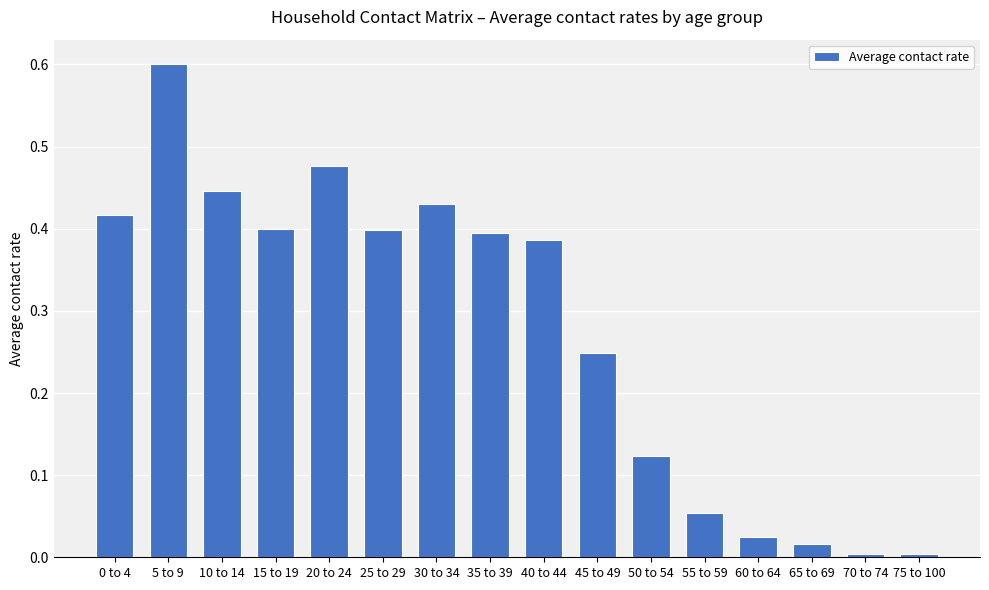

The chart shows a value of 0.0 at 70 to 74. True or false?

True